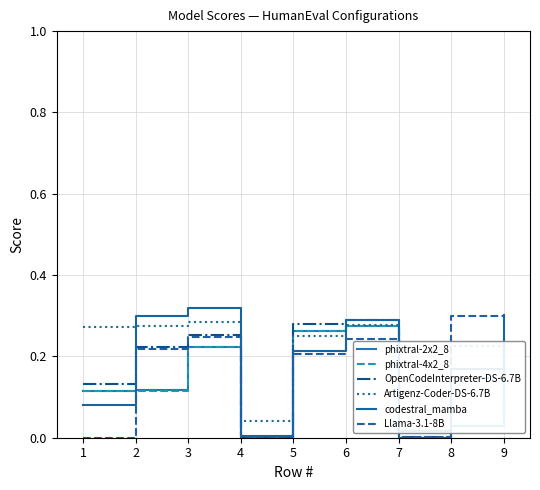

How many times do phixtral-2x2_8 and OpenCodeInterpreter-DS-6.7B cross each other?

5